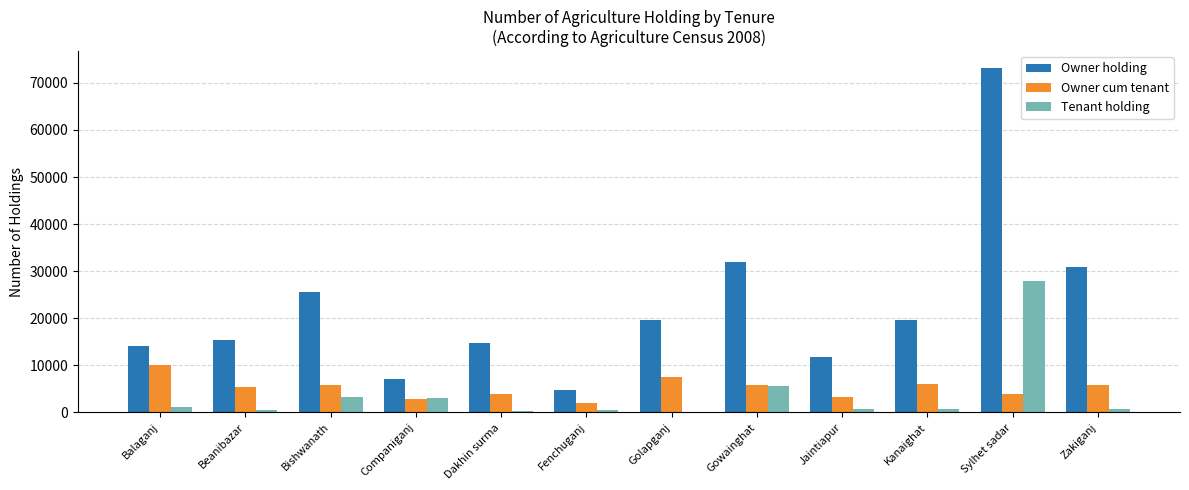

Are the bars grouped side by side (vs. stacked)?

Yes